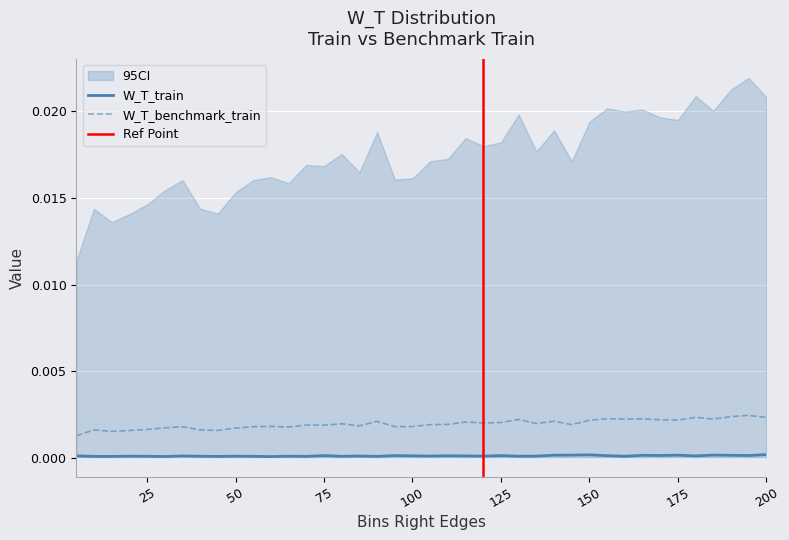

True or false: W_T_benchmark_train and W_T_train cross at least once.

False